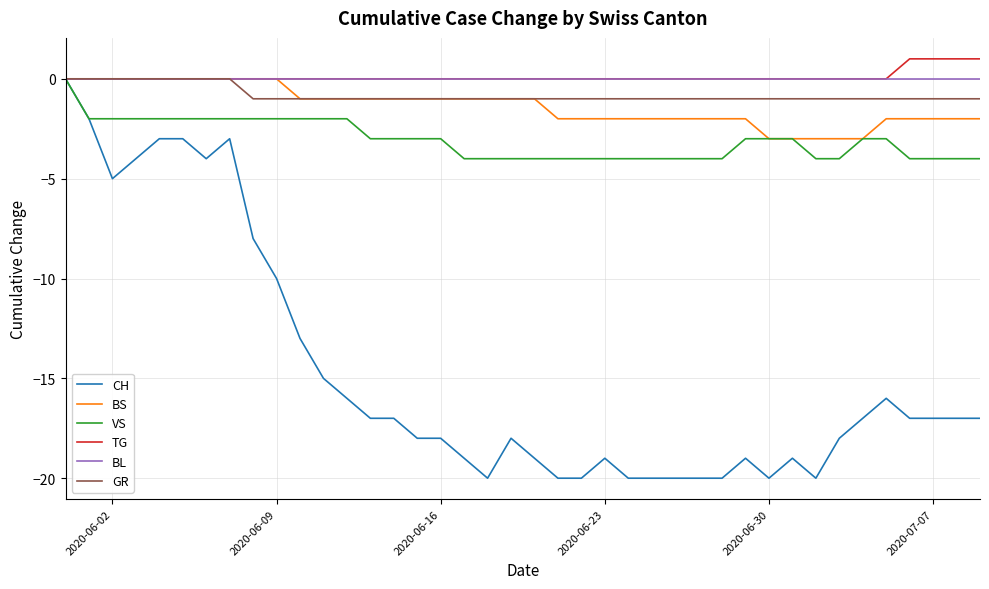

Which series has the widest spread of values?

CH